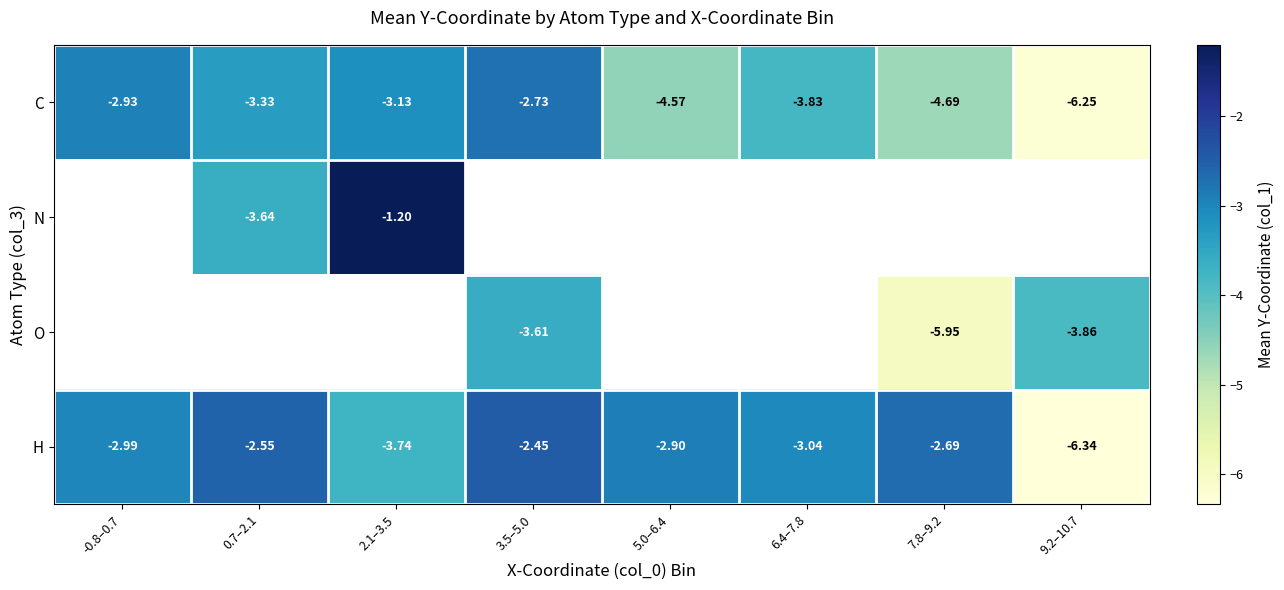

What is the spread (max minus min) of values at 3.5–5.0?

1.2